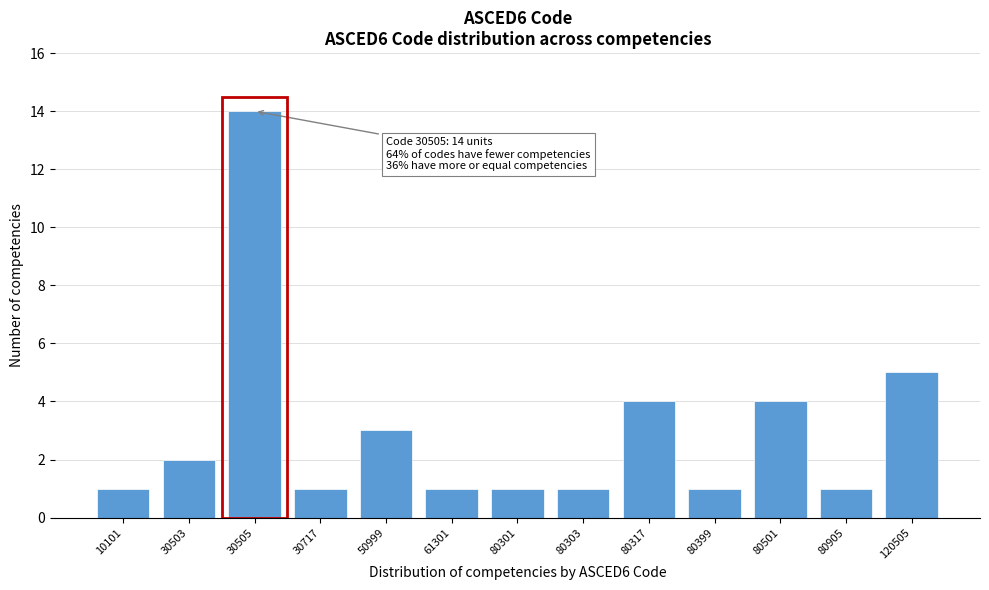

Reading right to left, transcribe all the data shown in this chart.

120505=5	80905=1	80501=4	80399=1	80317=4	80303=1	80301=1	61301=1	50999=3	30717=1	30505=14	30503=2	10101=1